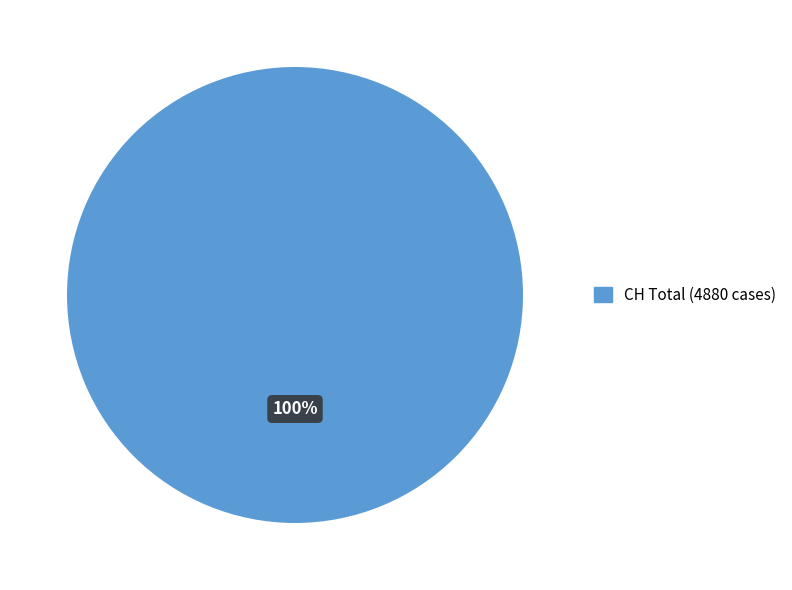

Does any single category account for the majority?

Yes